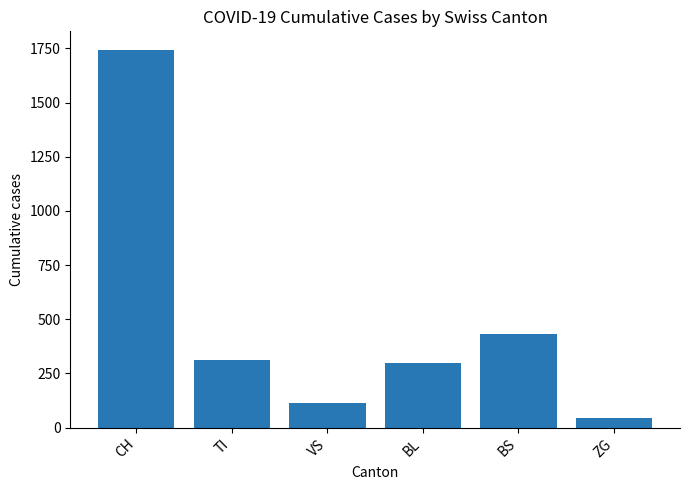

Reading right to left, list all the values displayed in this chart.

46	434	298	112	314	1742